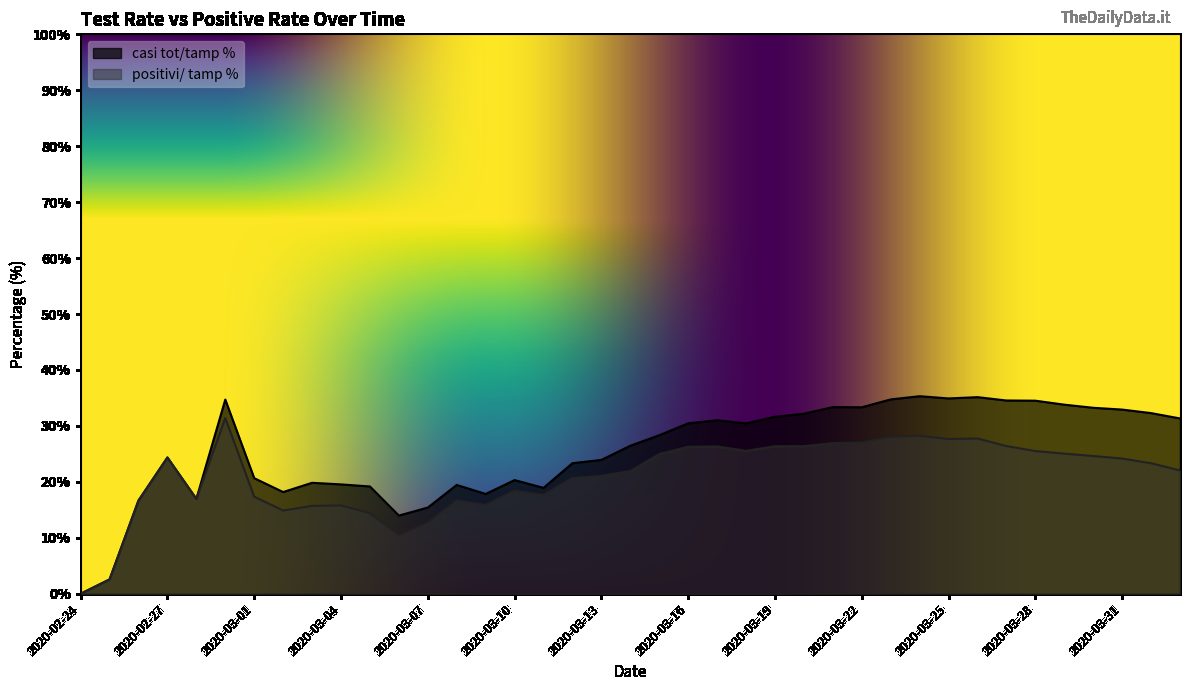

Reading left to right, transcribe all the data shown in this chart.

casi tot/tamp %: 0.0	2.6	16.7	24.4	17.0	34.7	20.7	18.2	19.8	19.5	19.2	14.0	15.4	19.5	17.8	20.3	18.9	23.3	23.9	26.5	28.3	30.5	31.0	30.5	31.6	32.2	33.4	33.3	34.7	35.3	34.9	35.1	34.5	34.5	33.8	33.2	32.9	32.3	31.3
positivi/ tamp %: 0.0	2.6	16.7	24.4	17.0	31.4	17.4	14.9	15.7	15.8	14.4	10.5	12.7	16.7	15.9	18.4	17.7	20.7	21.1	21.9	25.0	26.3	26.3	25.5	26.4	26.4	26.9	27.0	28.0	28.2	27.7	27.8	26.4	25.5	25.0	24.6	24.2	23.3	22.0